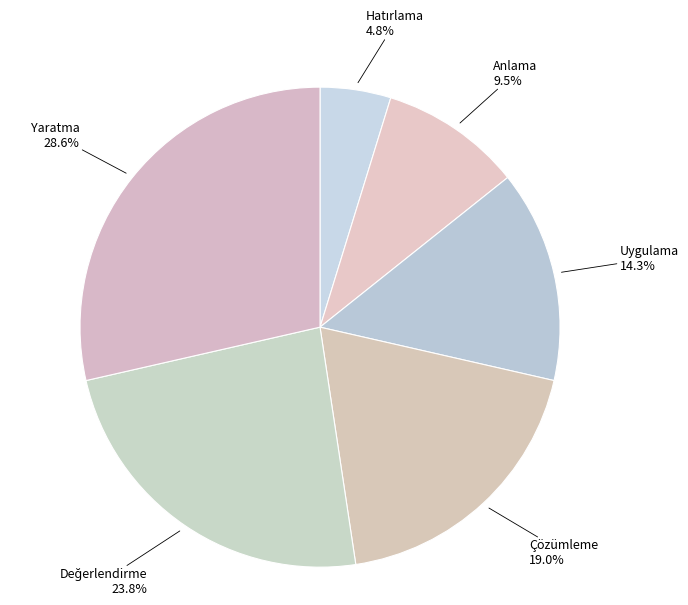

Which slice is the largest?

Yaratma